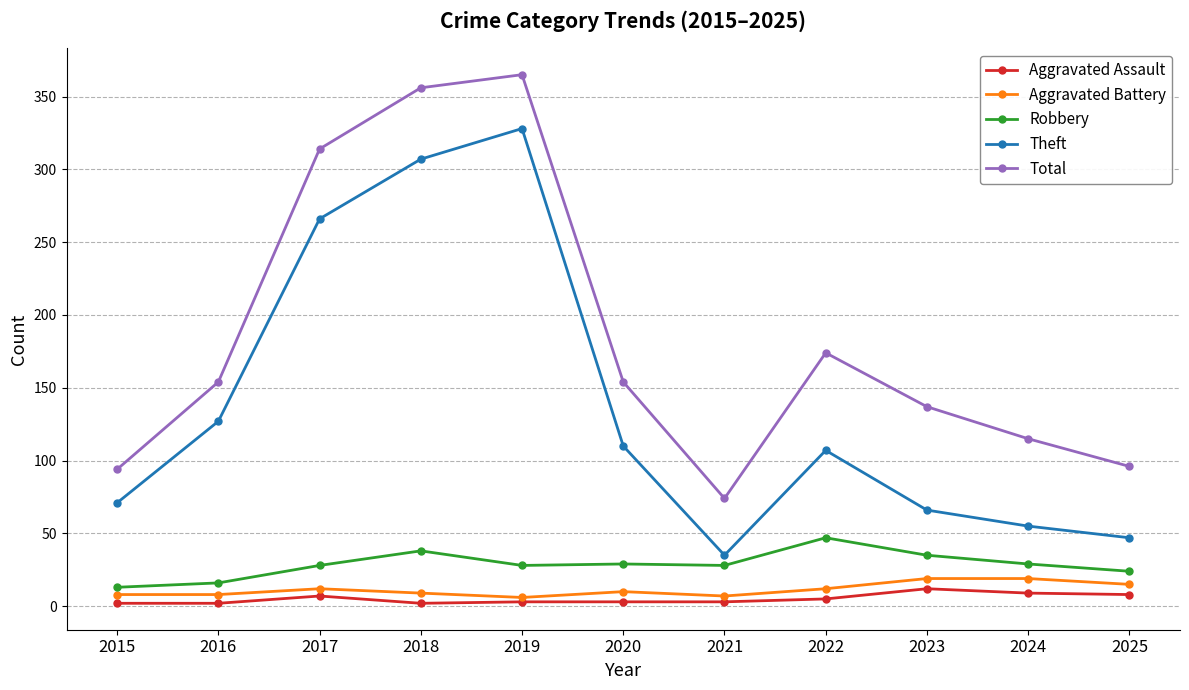

True or false: Aggravated Assault and Total intersect in this chart.

False